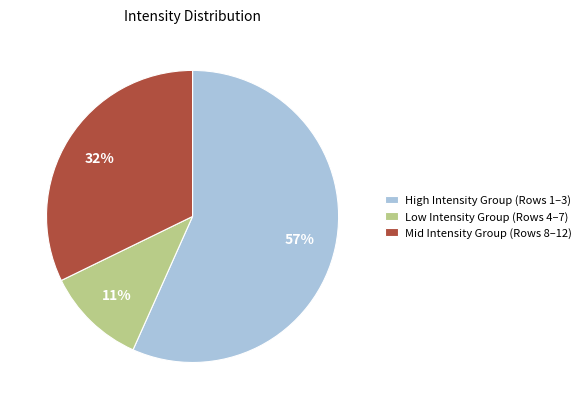

Do High Intensity Group (Rows 1–3) and Low Intensity Group (Rows 4–7) together represent more than half of the pie?

Yes